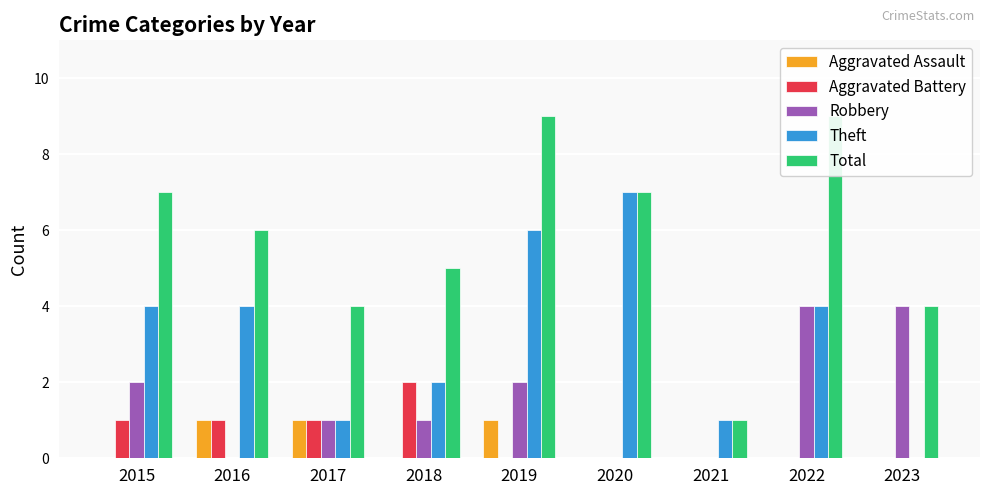

At which category does the chart reach its minimum across all series?

2015